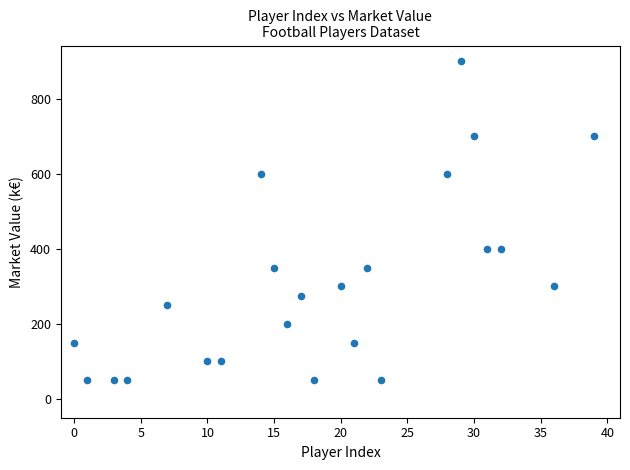

What is the range of Y values (max minus min)?

850